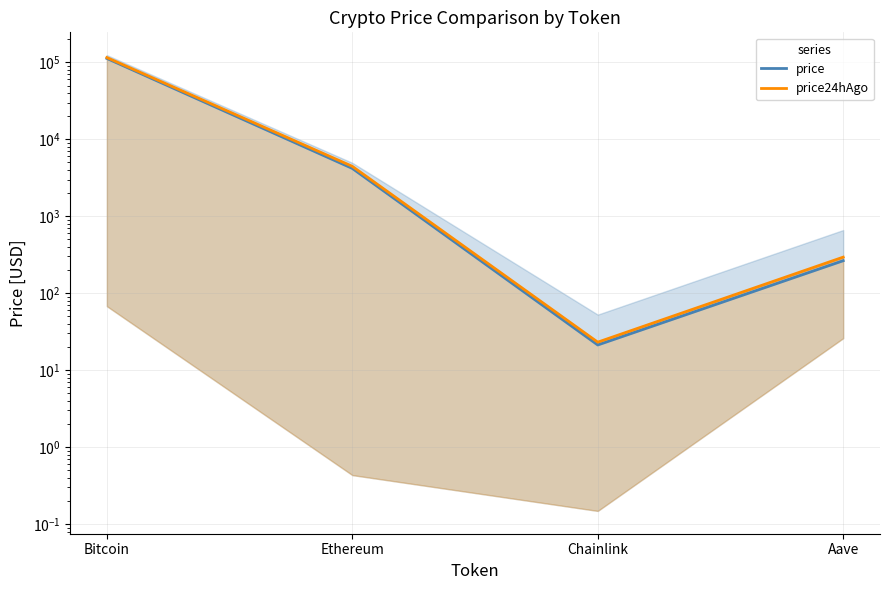

True or false: price24hAgo has more than 2 interior local peaks.

False